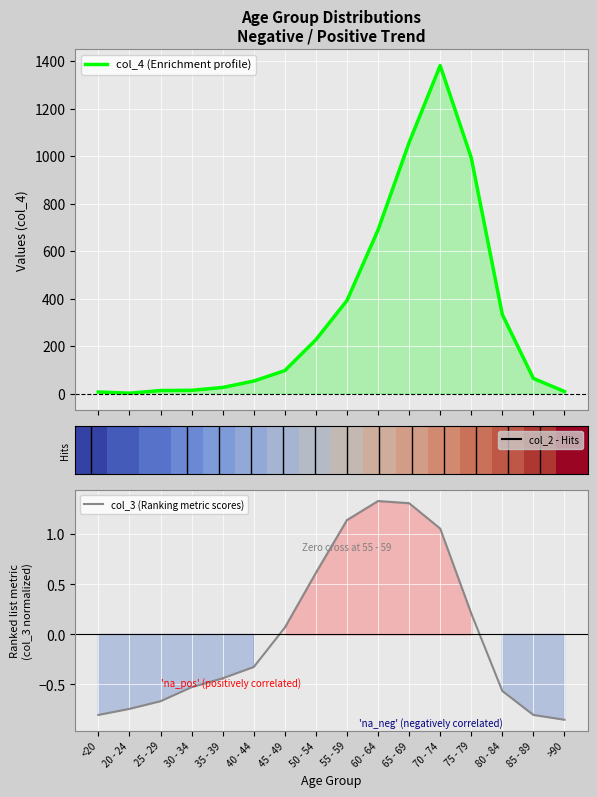

Count the number of categories in the chart.

16